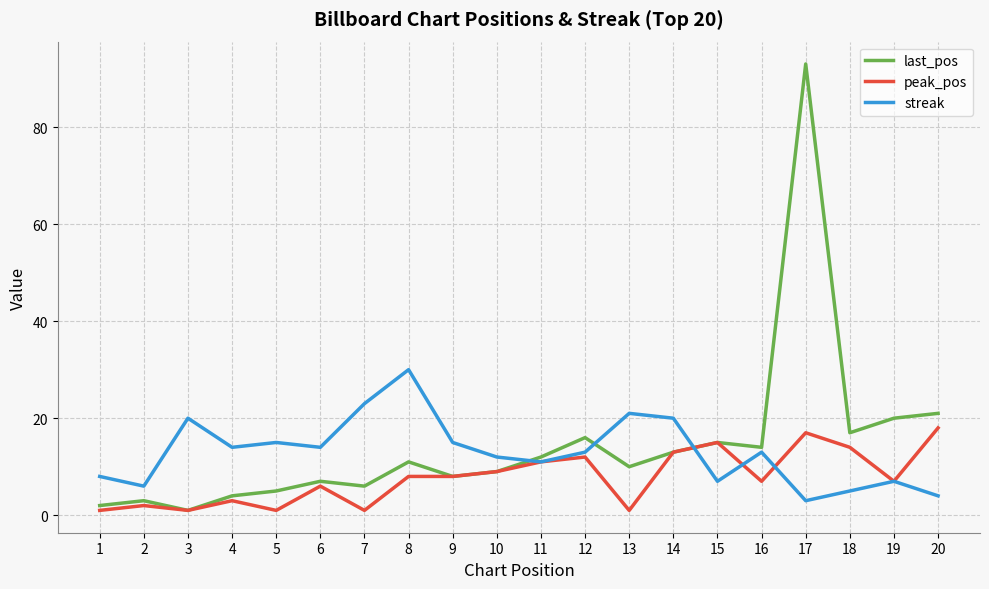

Which series has the widest spread of values?

last_pos